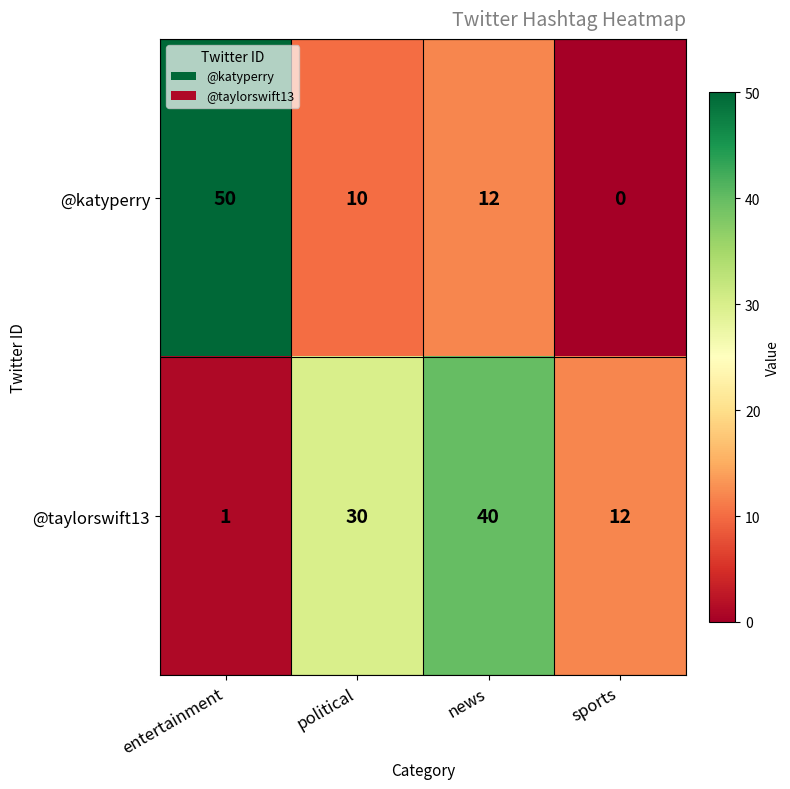

At which category is the sum across all series the highest?

news